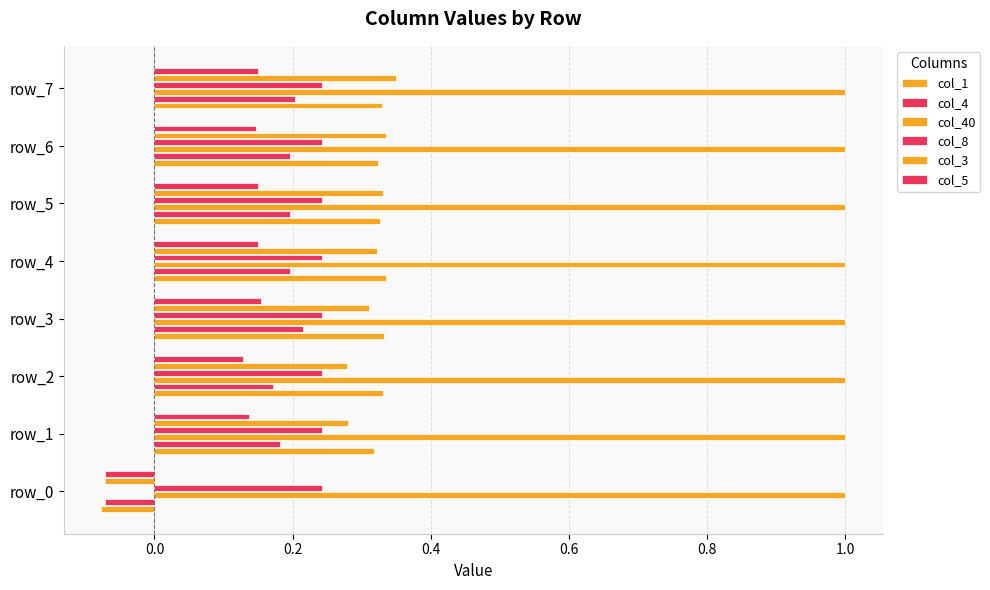

How many data points in col_4 are less than 0?

1